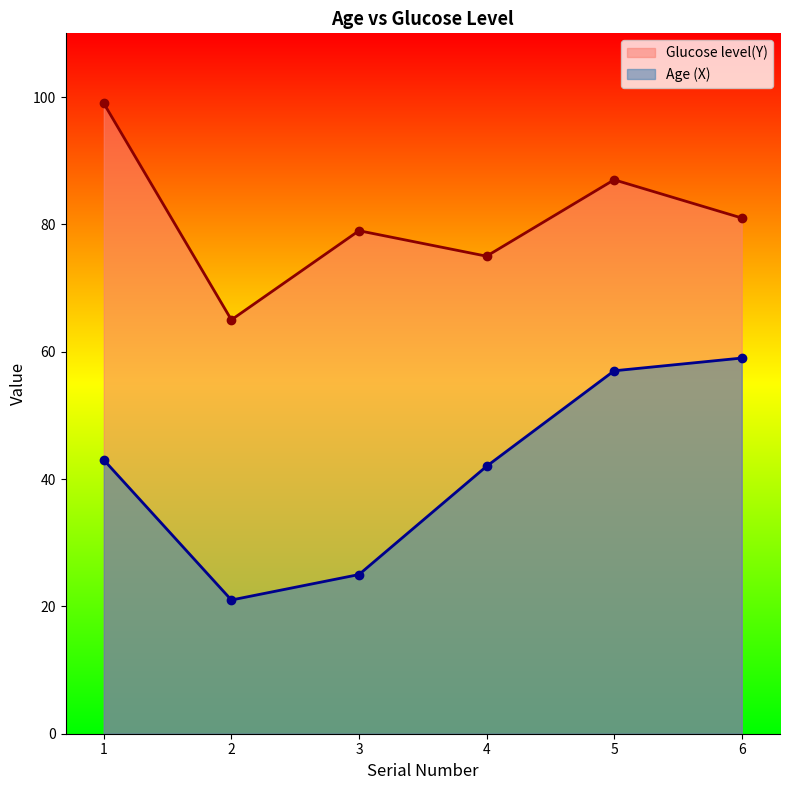

At which category does the chart reach its minimum across all series?

2